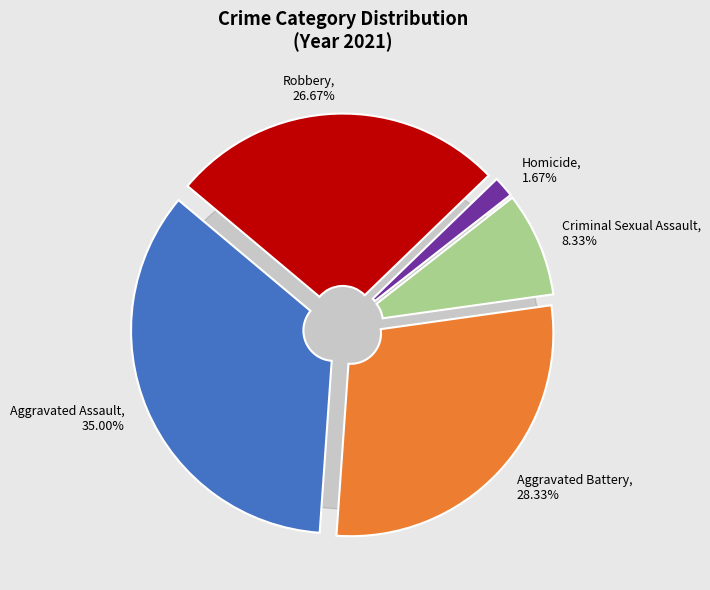

To the nearest percent, what percentage of the pie is Homicide?

2%